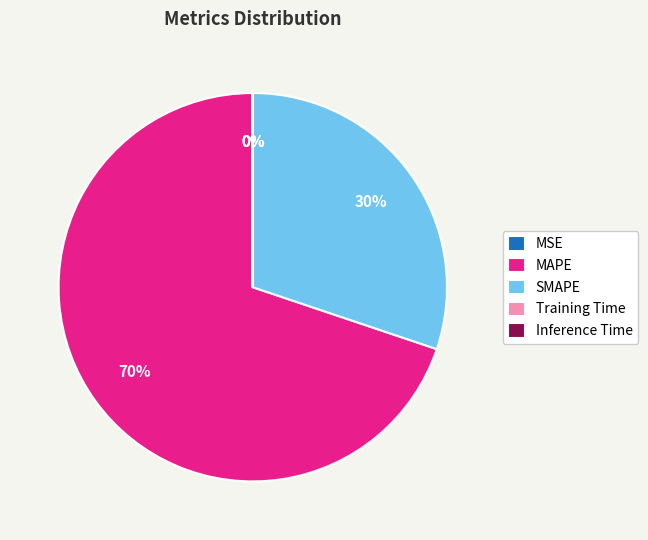

Is it true that SMAPE is 30% of the pie?

True